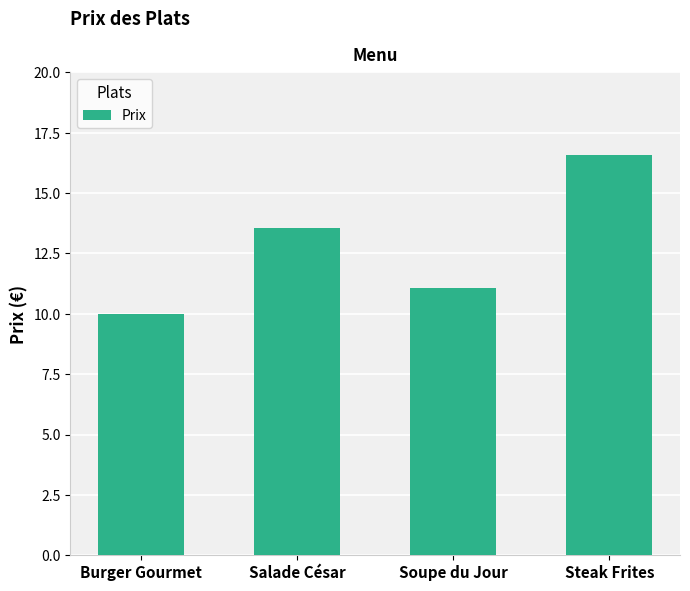

What is the smallest value displayed?

10.0